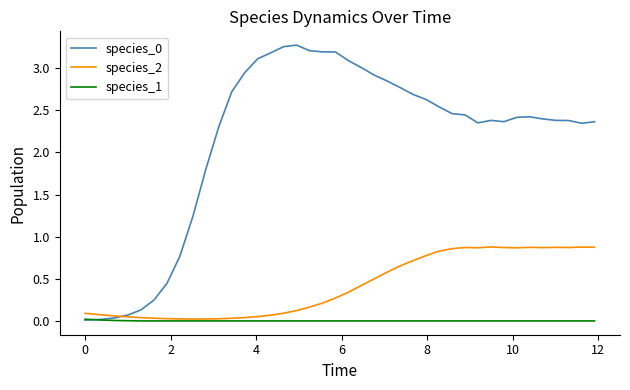

How many distinct data groups are displayed?

3